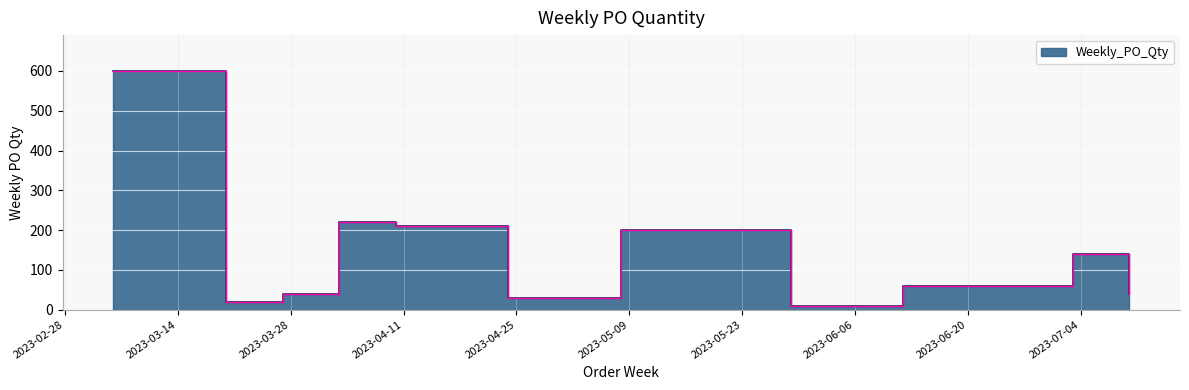

What position from the right is 2023-07-03?

2